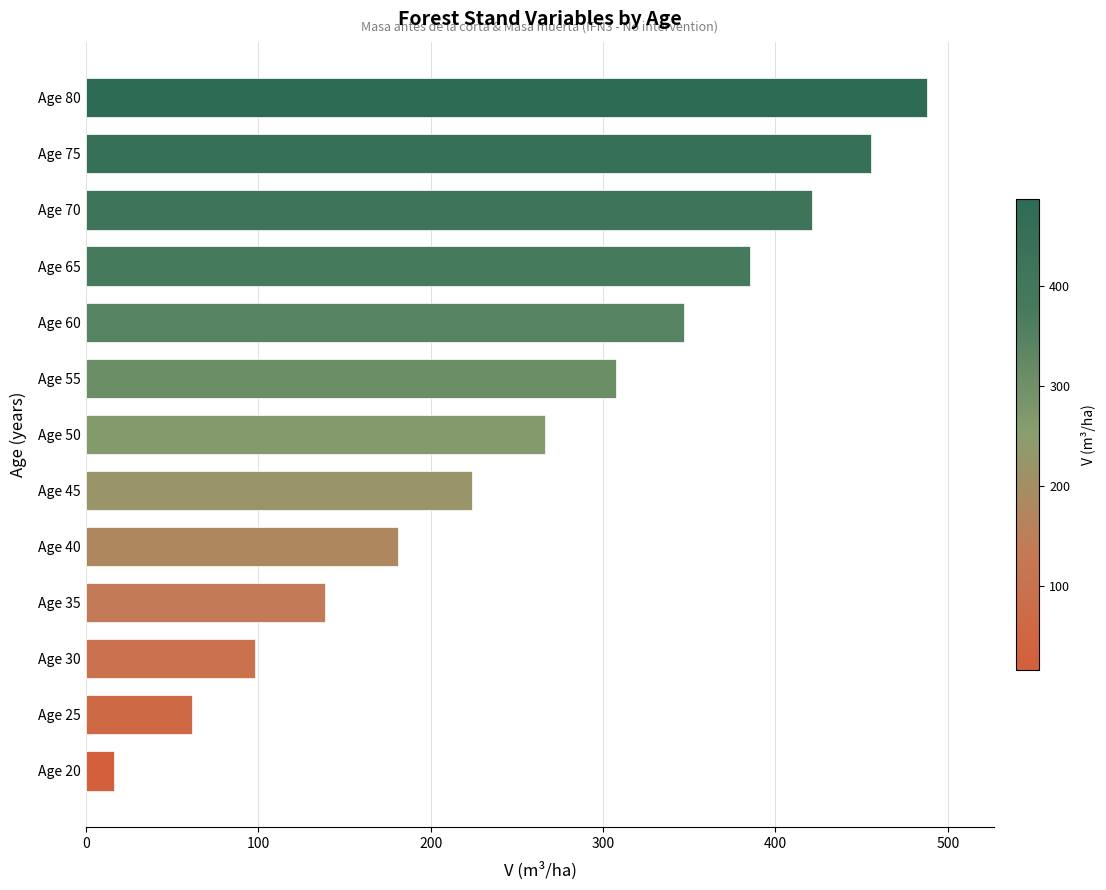

The chart shows a value of 138.4 at Age 35. True or false?

True